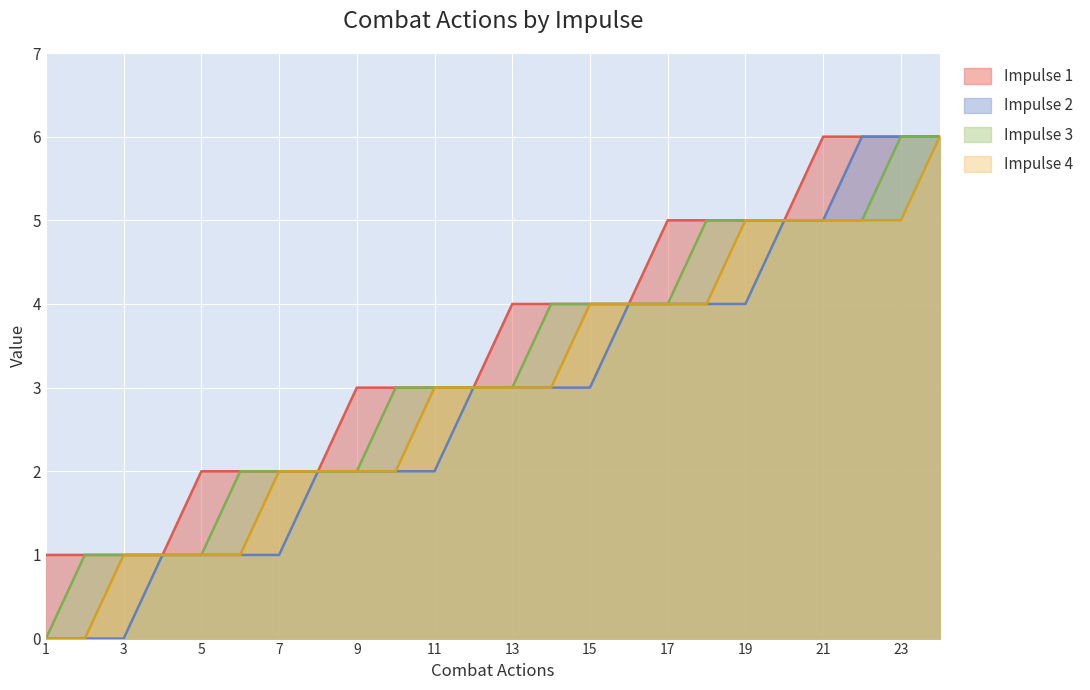

Where does the Impulse 3 series first go above 3?

14